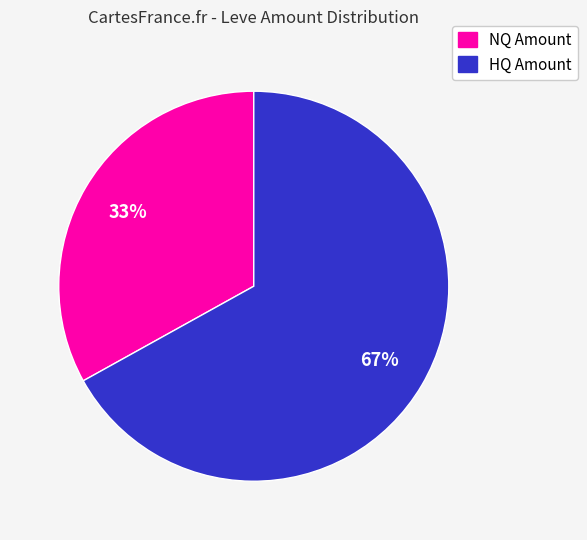

Does any single category account for the majority?

Yes